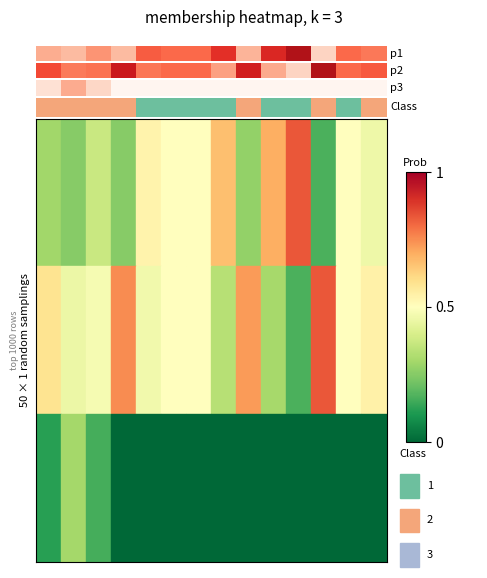

Reading left to right, transcribe all the data shown in this chart.

row_0: 0.3	0.2	0.4	0.2	0.5	0.5	0.5	0.7	0.3	0.7	0.8	0.2	0.5	0.5
row_1: 0.6	0.5	0.5	0.8	0.5	0.5	0.5	0.3	0.7	0.3	0.2	0.8	0.5	0.5
row_2: 0.1	0.3	0.2	0.0	0.0	0.0	0.0	0.0	0.0	0.0	0.0	0.0	0.0	0.0